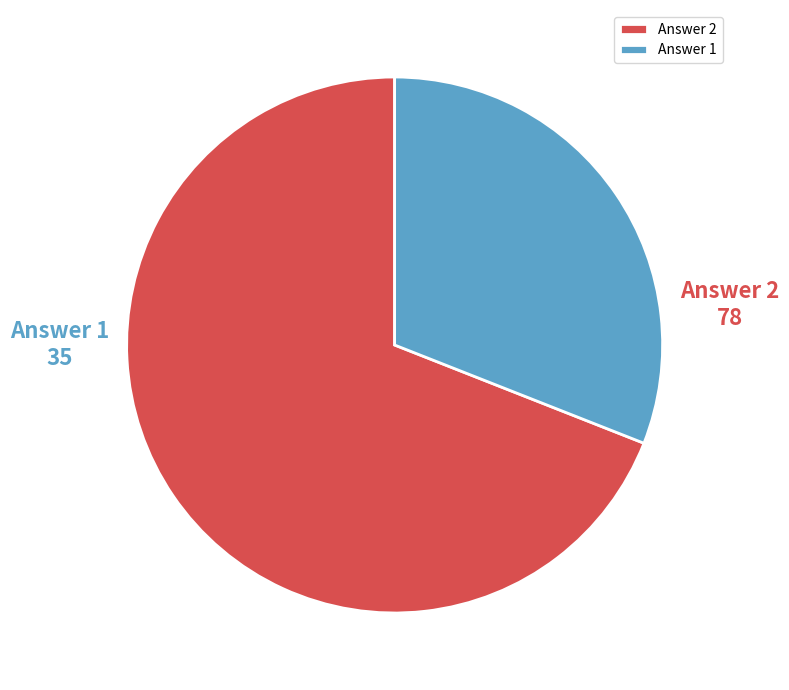

Combined, do Answer 2 and Answer 1 account for over 50%?

Yes